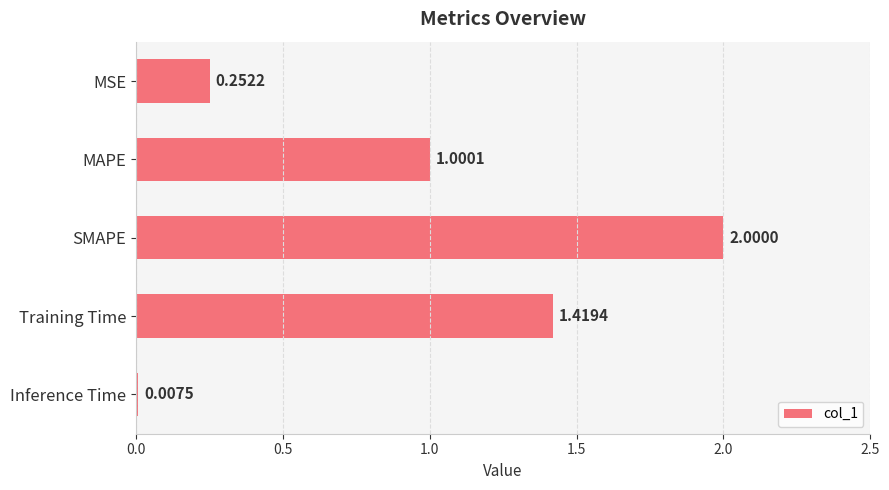

At which label is the value closest to 1?

MAPE